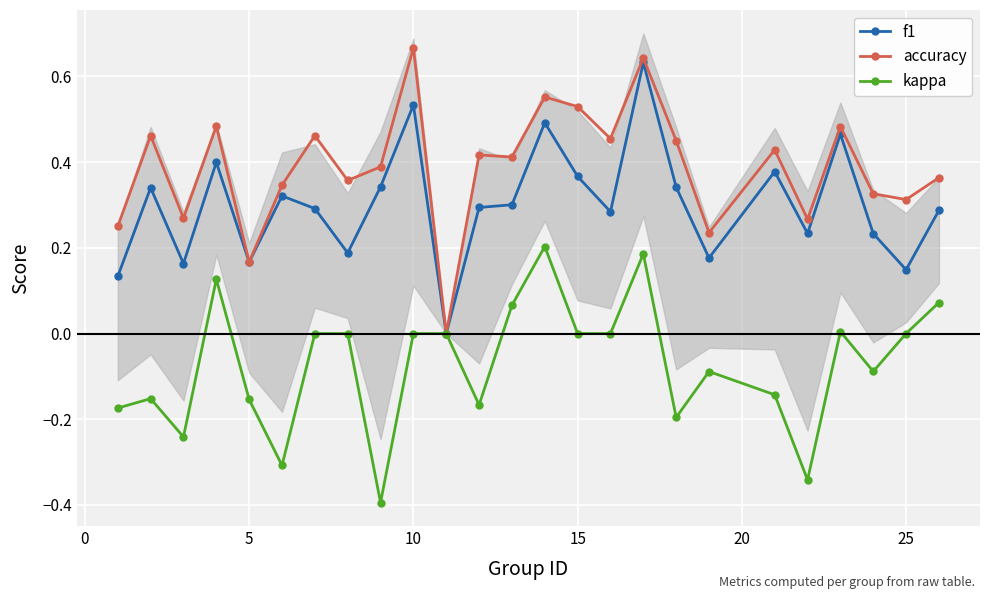

The kappa series shows 0.3 at 25. True or false?

False